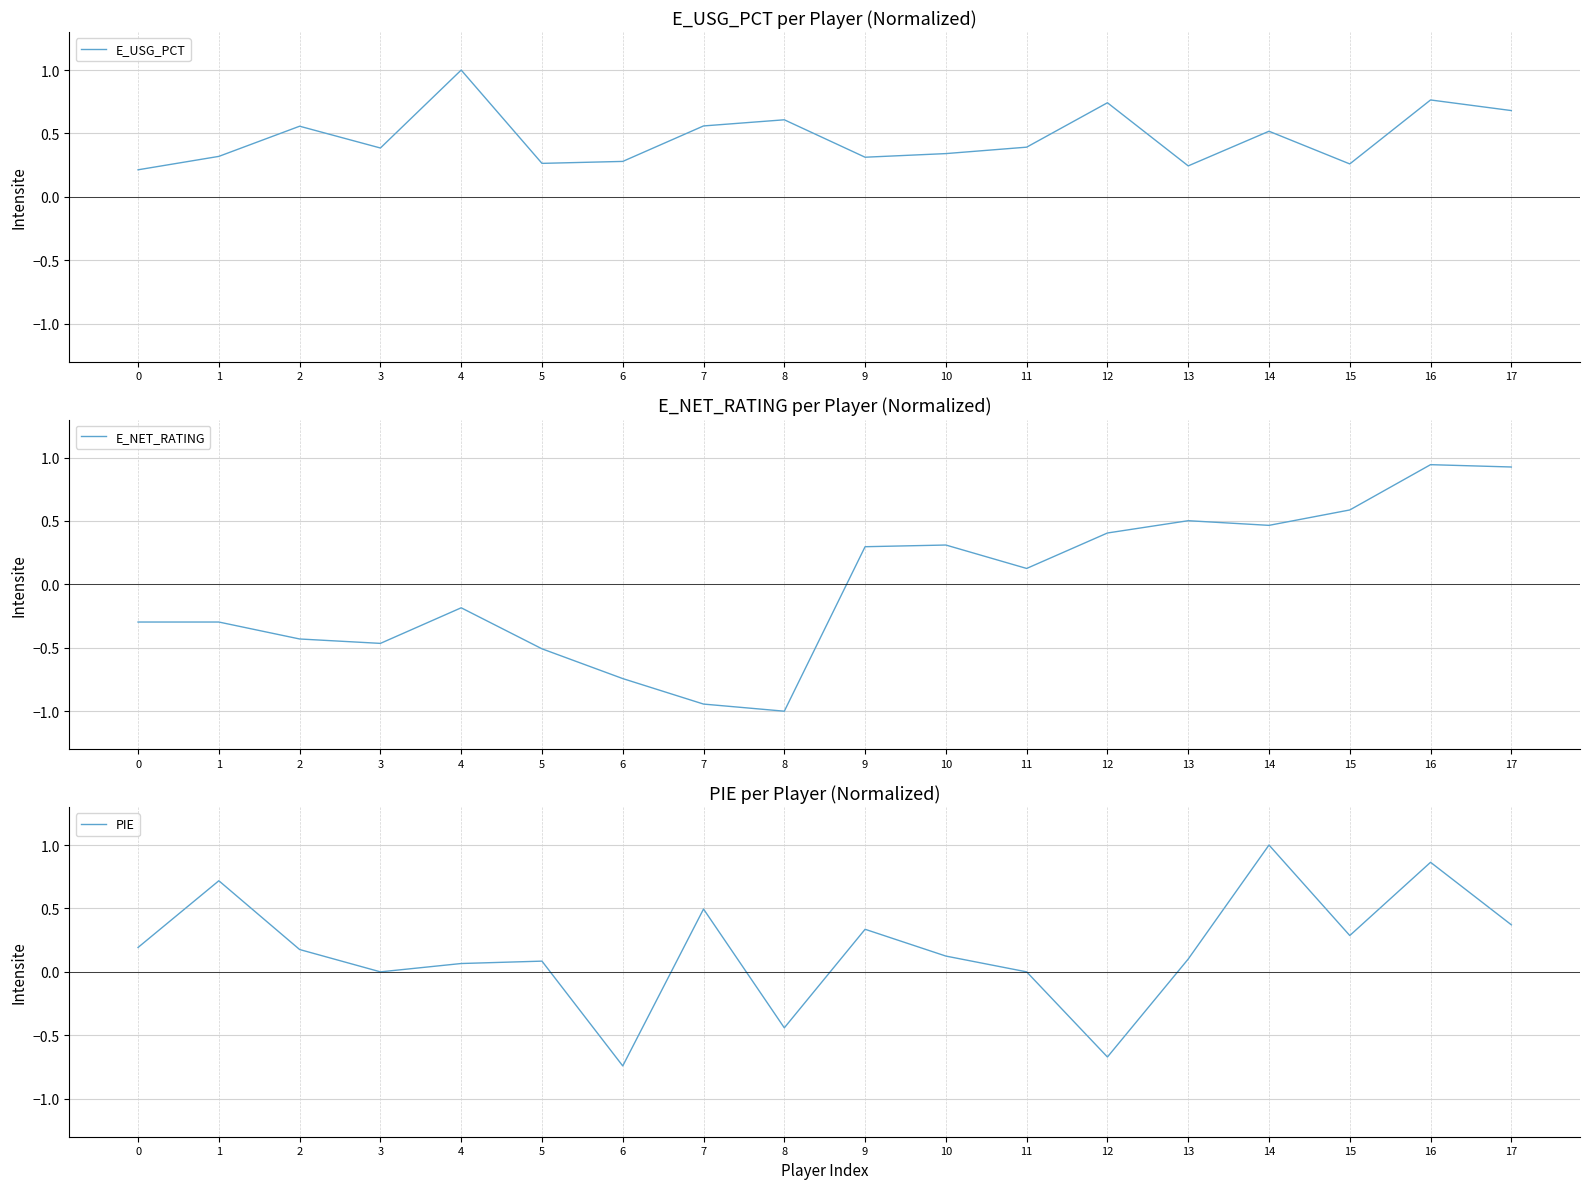

Which series has the largest total across all categories?

E_USG_PCT